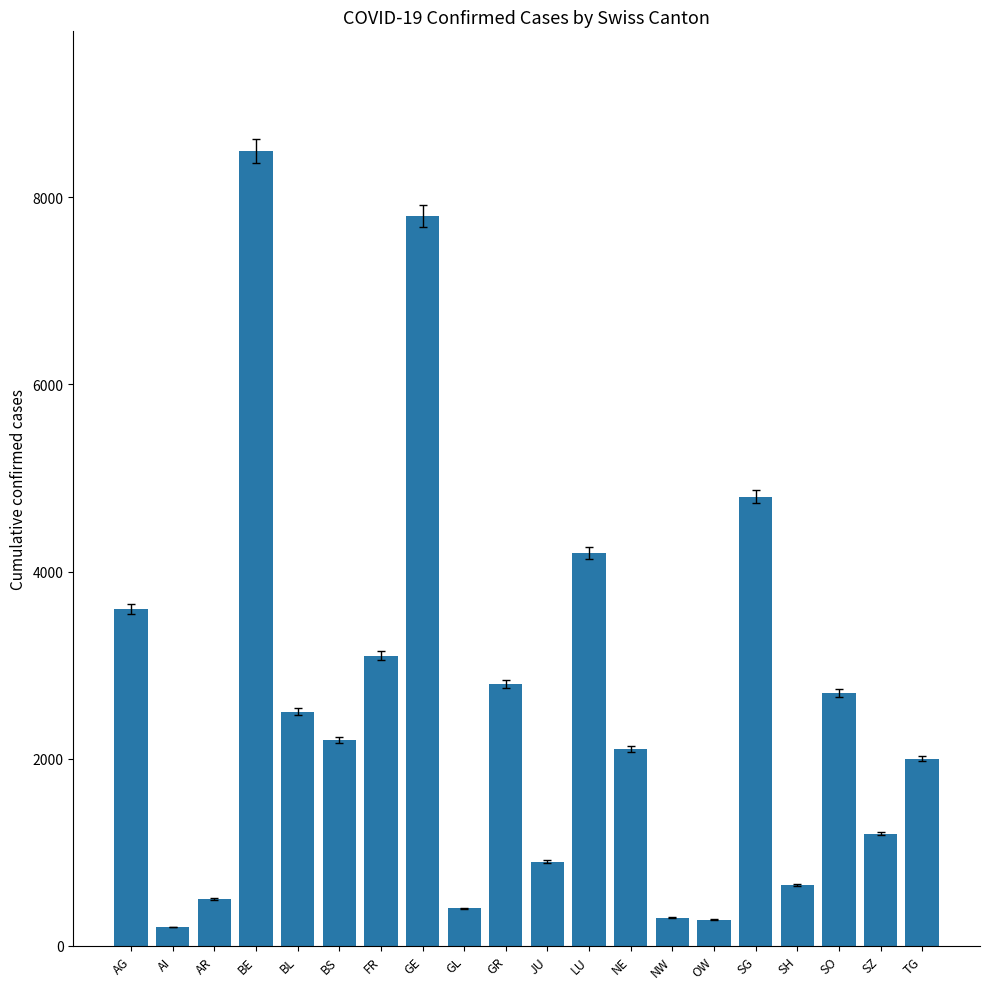

At which label is the value closest to 4350?

LU